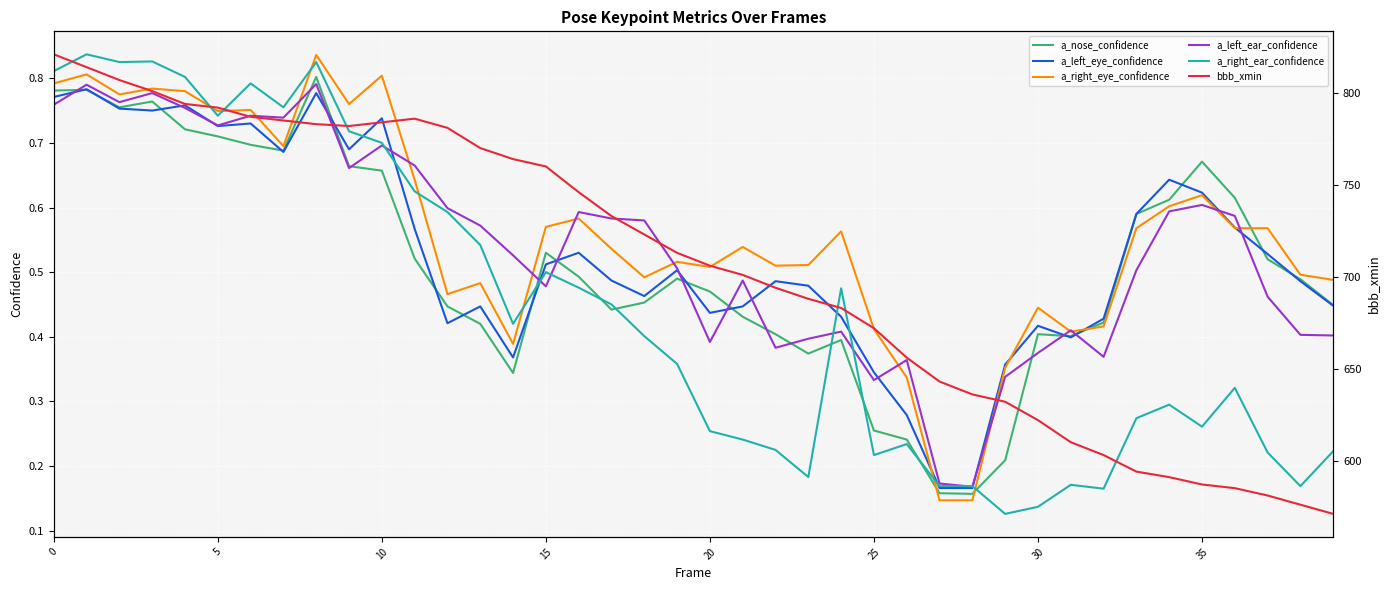

Is it true that a_right_ear_confidence equals 0.4 at 35?

False